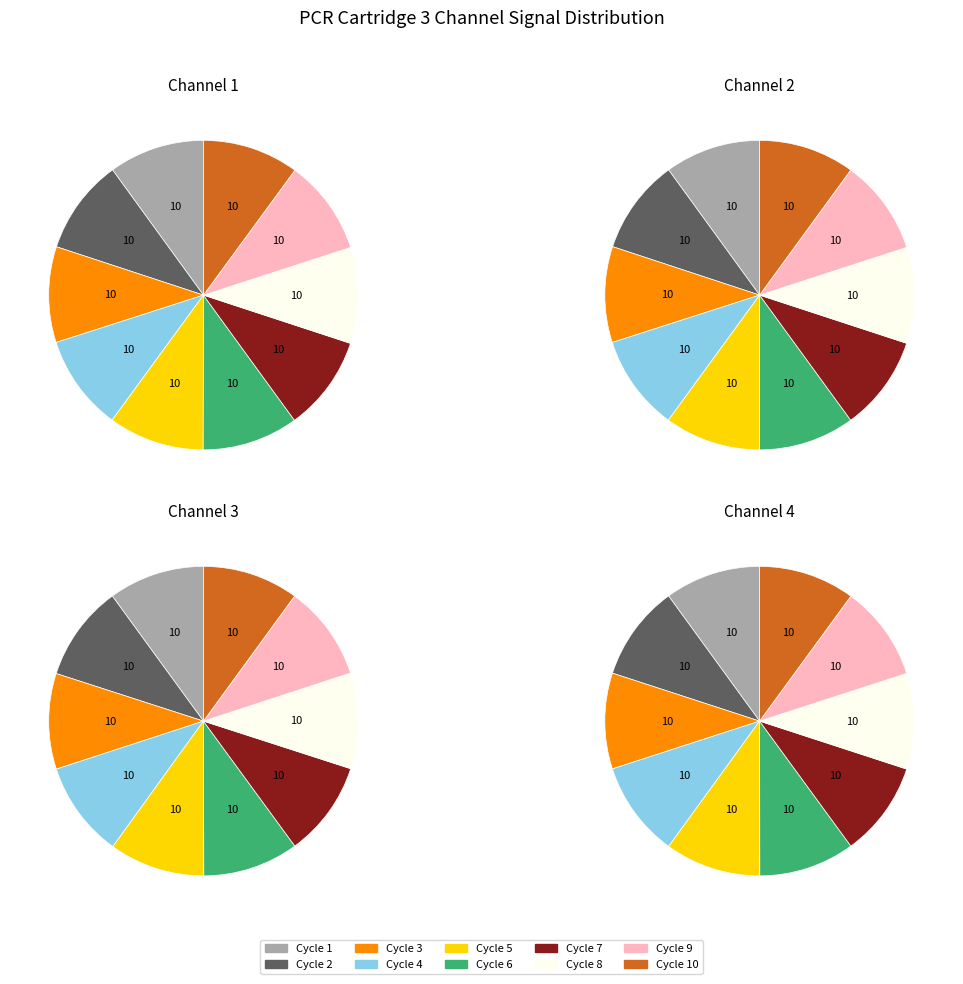

At Cycle 2, list the series in order from smallest to largest.

Cartridge 3 Channel 1, Cartridge 3 Channel 2, Cartridge 3 Channel 3, Cartridge 3 Channel 4